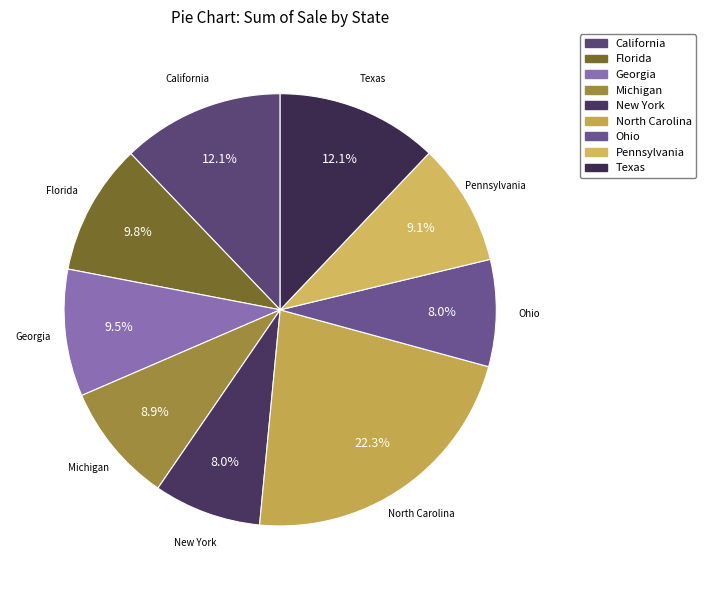

True or false: Pennsylvania accounts for 17% of the total.

False